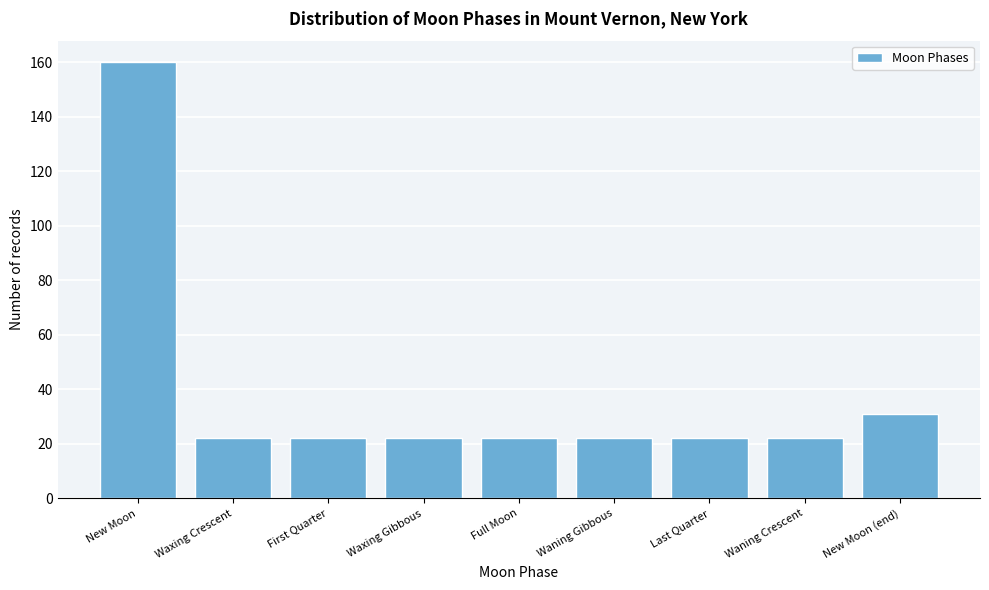

Reading right to left, extract all data points from this chart.

31	22	22	22	22	22	22	22	160